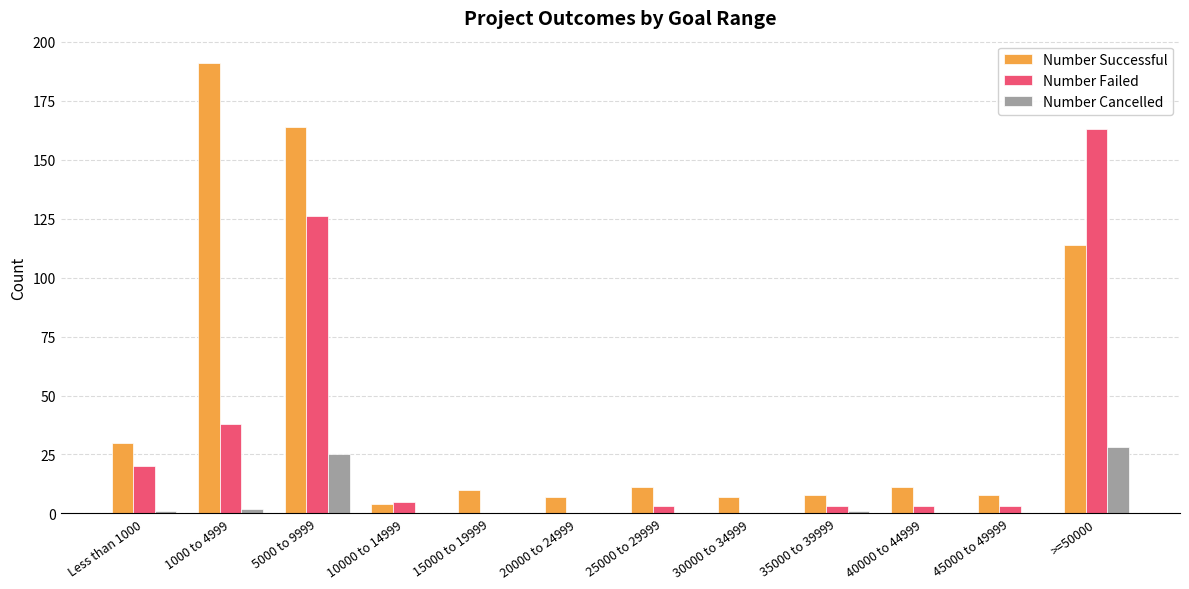

How many data points does each series have?

12